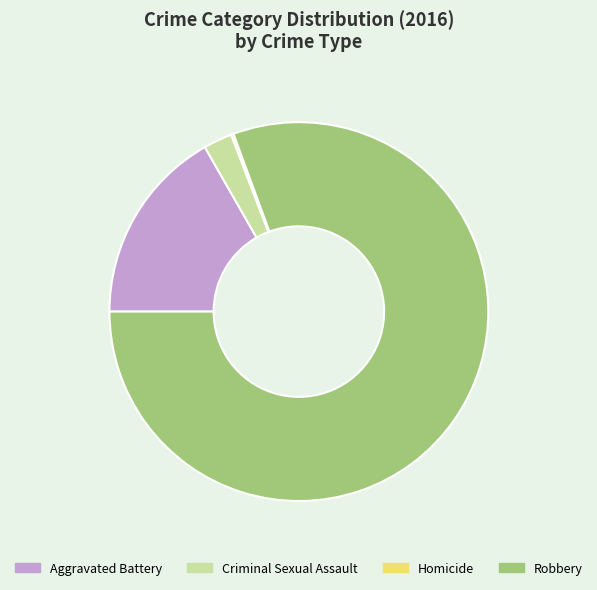

Combined, do Aggravated Battery and Criminal Sexual Assault account for over 50%?

No